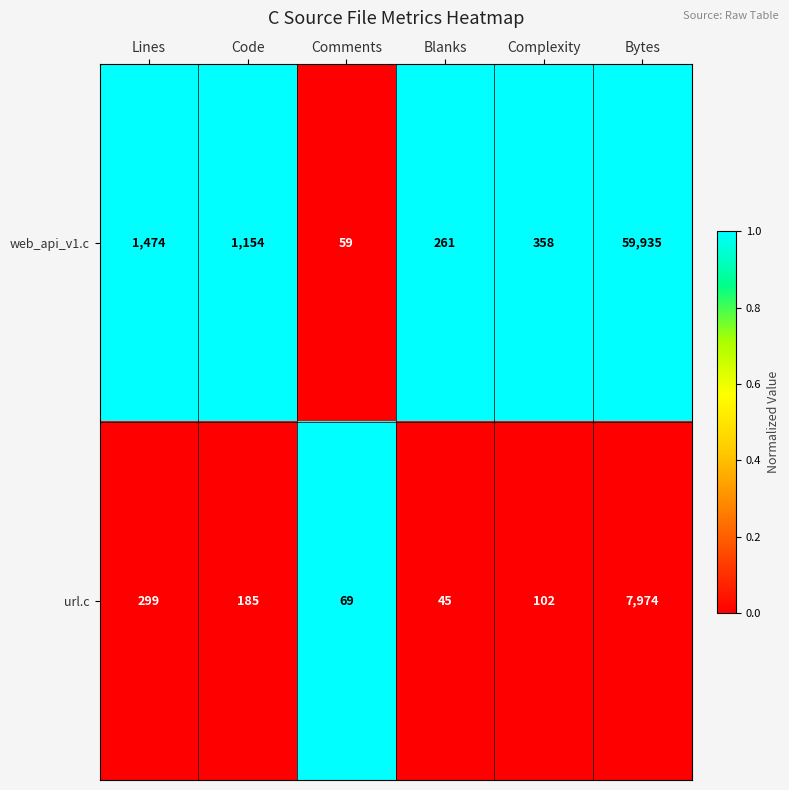

Is it true that url.c equals 98 at Code?

False